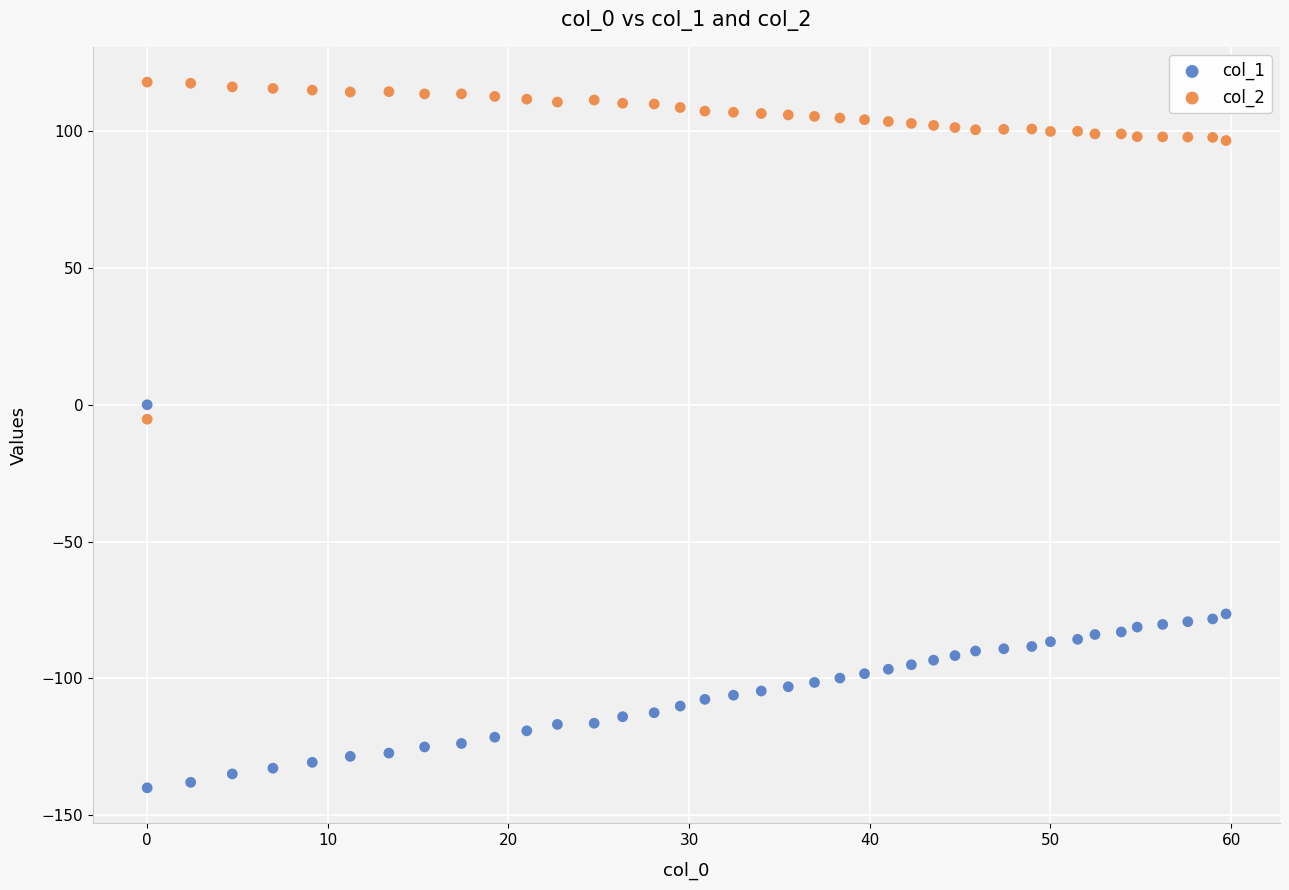

What are all the series names shown in the legend?

col_1, col_2